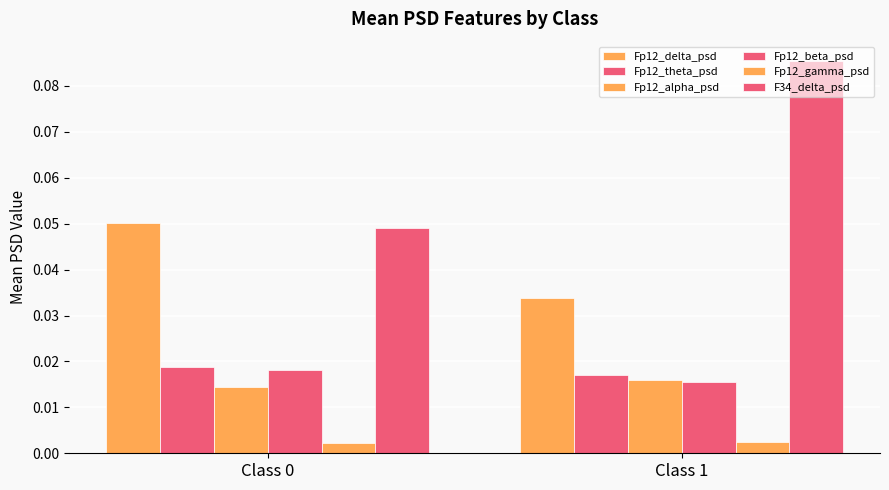

Count the number of data series in this chart.

6